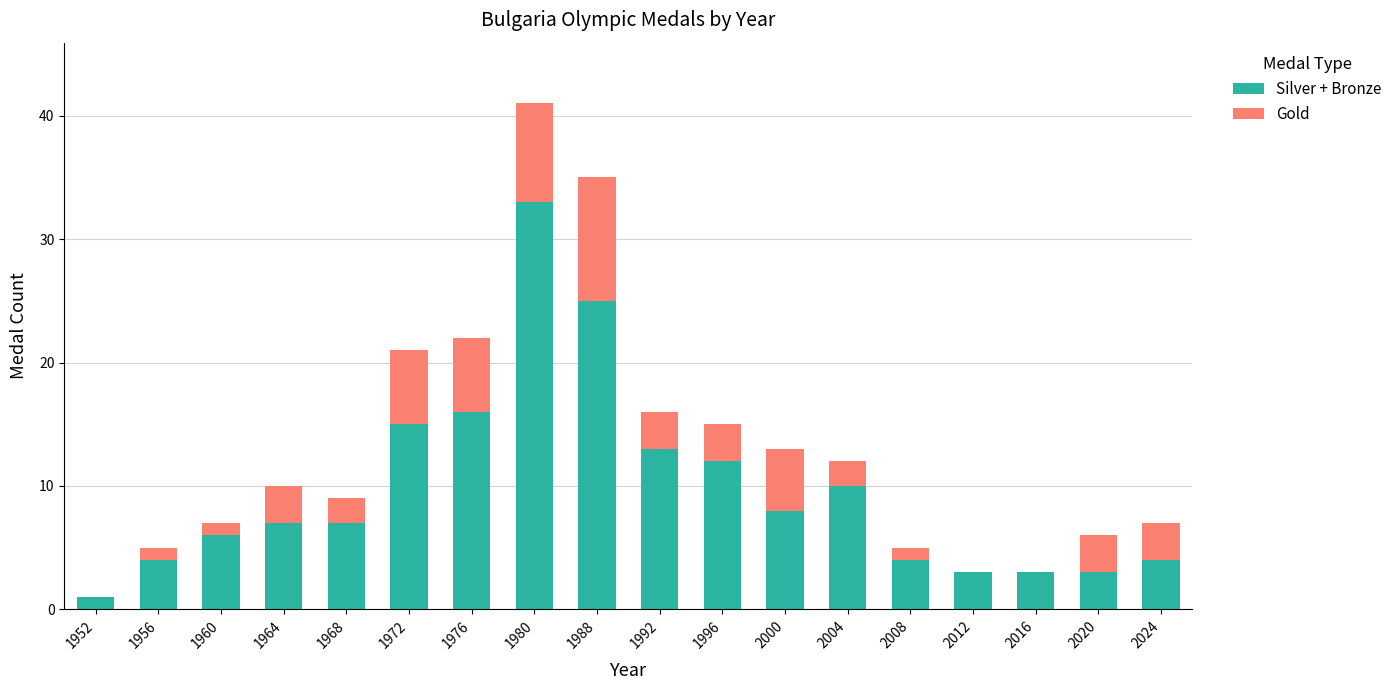

What is the maximum value for Silver + Bronze?

33